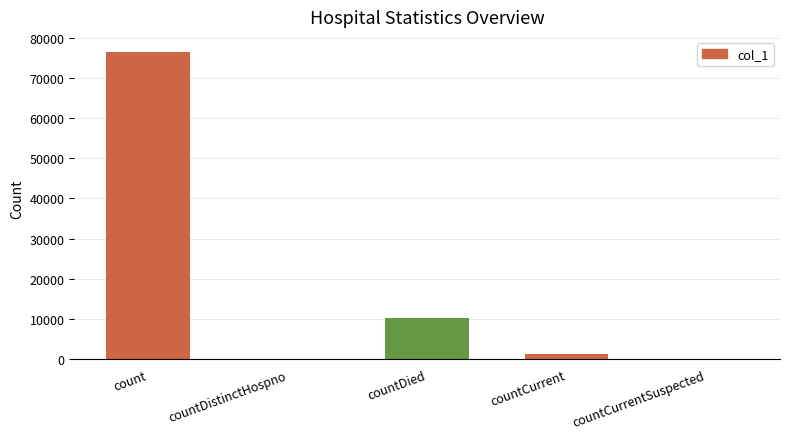

What is the approximate value at countDied?

10272